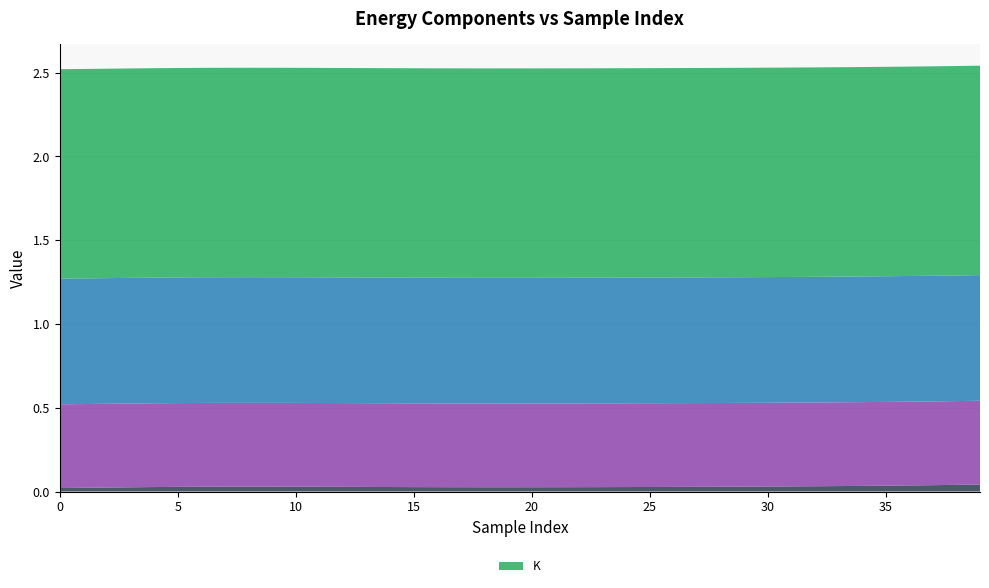

Reading left to right, what are all the values shown in this chart?

_U_dc: 0=0.0	1=0.0	2=0.0	3=0.0	4=0.0	5=0.0	6=0.0	7=0.0	8=0.0	9=0.0	10=0.0	11=0.0	12=0.0	13=0.0	14=0.0	15=0.0	16=0.0	17=0.0	18=0.0	19=0.0	20=0.0	21=0.0	22=0.0	23=0.0	24=0.0	25=0.0	26=0.0	27=0.0	28=0.0	29=0.0	30=0.0	31=0.0	32=0.0	33=0.0	34=0.0	35=0.0	36=0.0	37=0.0	38=0.0	39=0.0
_K_ang: 0=0.5	1=0.5	2=0.5	3=0.5	4=0.5	5=0.5	6=0.5	7=0.5	8=0.5	9=0.5	10=0.5	11=0.5	12=0.5	13=0.5	14=0.5	15=0.5	16=0.5	17=0.5	18=0.5	19=0.5	20=0.5	21=0.5	22=0.5	23=0.5	24=0.5	25=0.5	26=0.5	27=0.5	28=0.5	29=0.5	30=0.5	31=0.5	32=0.5	33=0.5	34=0.5	35=0.5	36=0.5	37=0.5	38=0.5	39=0.5
_K_lin: 0=0.8	1=0.8	2=0.7	3=0.8	4=0.8	5=0.7	6=0.8	7=0.8	8=0.8	9=0.7	10=0.7	11=0.8	12=0.8	13=0.8	14=0.7	15=0.7	16=0.8	17=0.8	18=0.8	19=0.8	20=0.8	21=0.8	22=0.8	23=0.8	24=0.8	25=0.8	26=0.8	27=0.7	28=0.8	29=0.8	30=0.8	31=0.8	32=0.8	33=0.7	34=0.7	35=0.7	36=0.8	37=0.8	38=0.8	39=0.7
K: 0=1.2	1=1.3	2=1.2	3=1.2	4=1.3	5=1.2	6=1.2	7=1.2	8=1.3	9=1.2	10=1.2	11=1.2	12=1.2	13=1.2	14=1.2	15=1.2	16=1.2	17=1.2	18=1.2	19=1.3	20=1.2	21=1.3	22=1.2	23=1.2	24=1.2	25=1.2	26=1.3	27=1.2	28=1.3	29=1.2	30=1.2	31=1.2	32=1.3	33=1.2	34=1.2	35=1.2	36=1.2	37=1.3	38=1.3	39=1.2